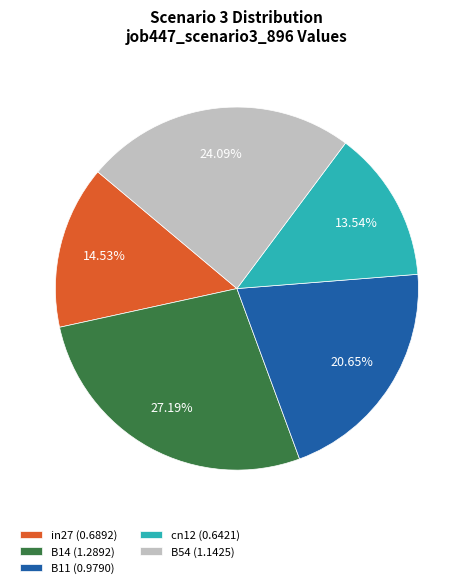

What percentage is the in27 slice, to the nearest percent?

15%